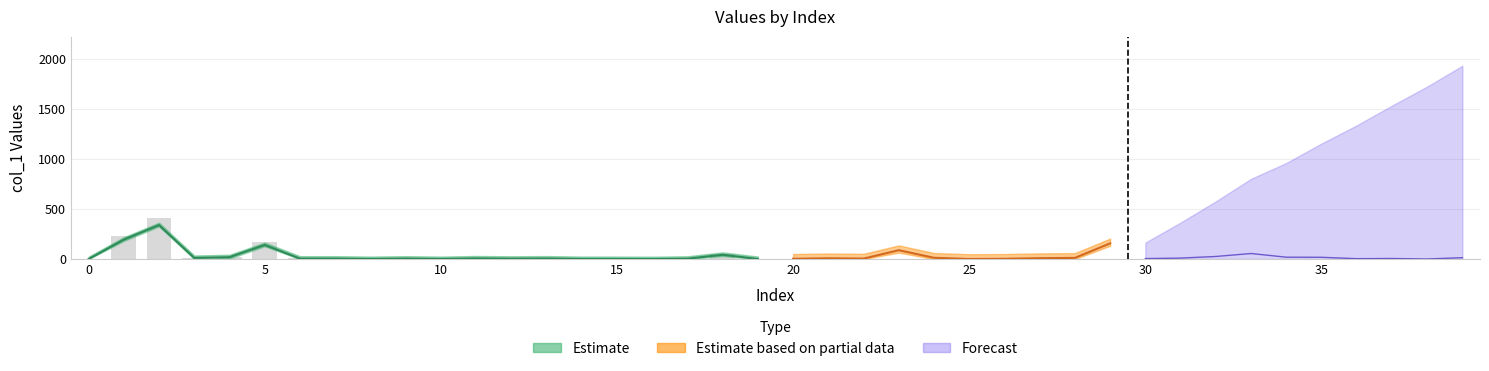

What is the difference between the highest and lowest values at 4?

19.0